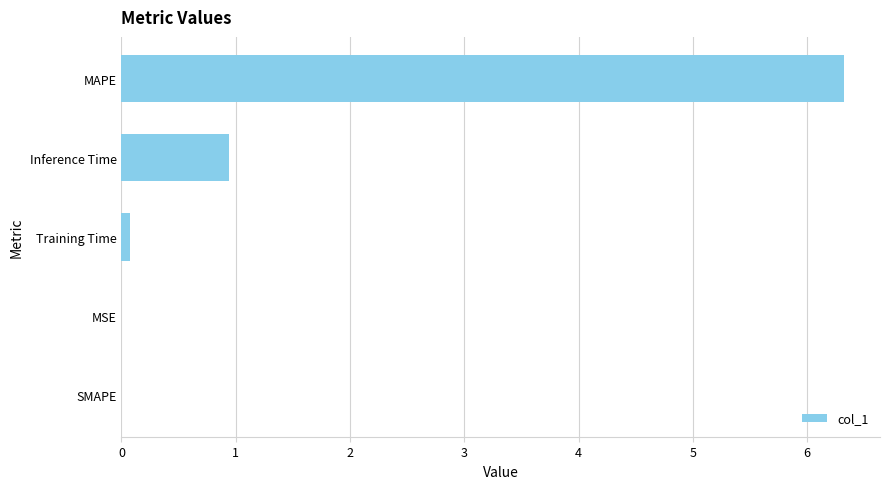

True or false: the data shows 0.9 at Inference Time.

True